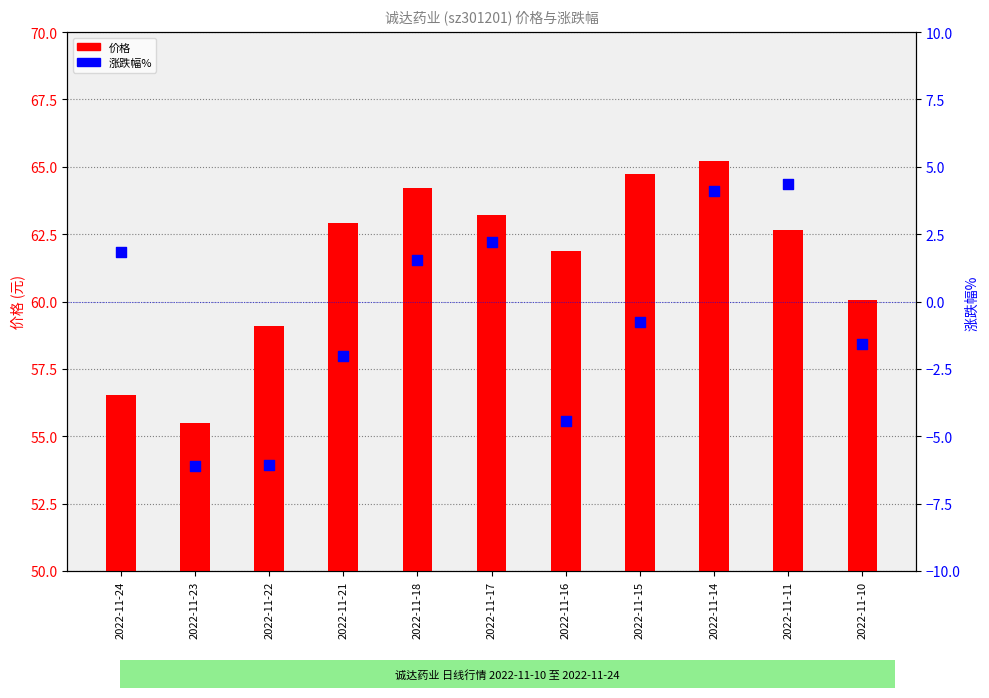

Which series reaches the minimum Y coordinate?

涨跌幅%